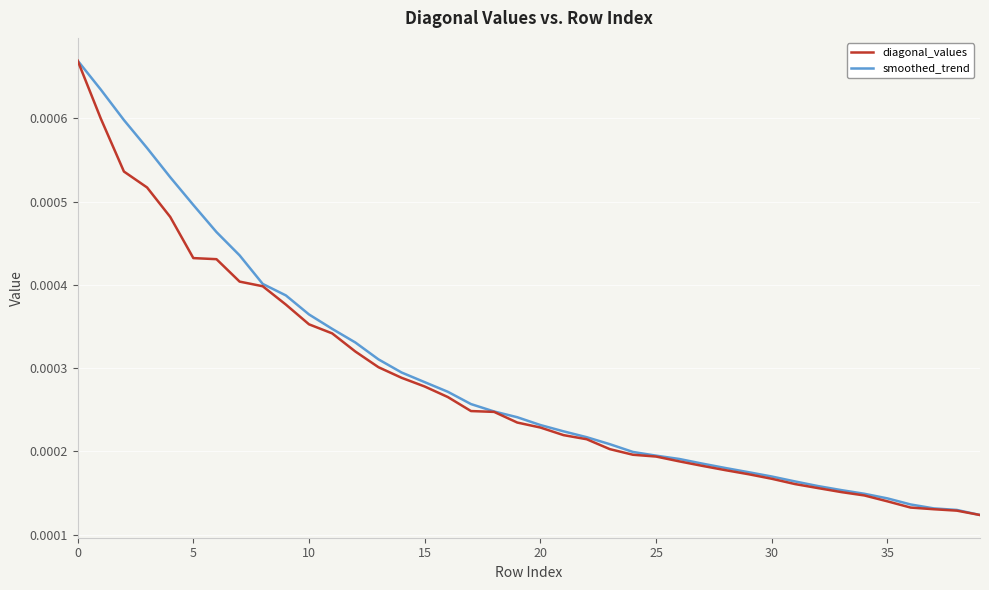

What is the label of the 27th point from the left?

26